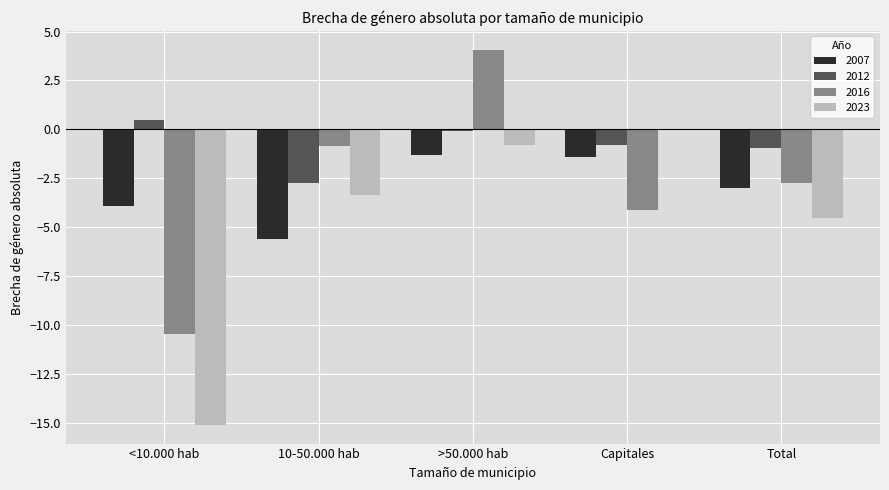

At which category does the chart reach its peak across all series?

>50.000 hab